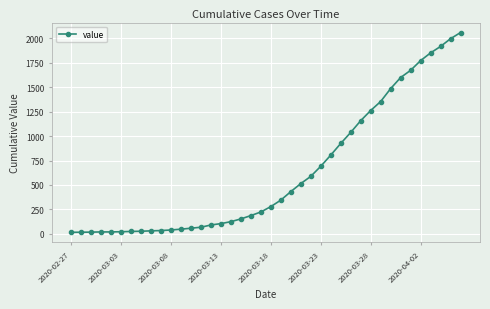

What is the sum of all values?

25060